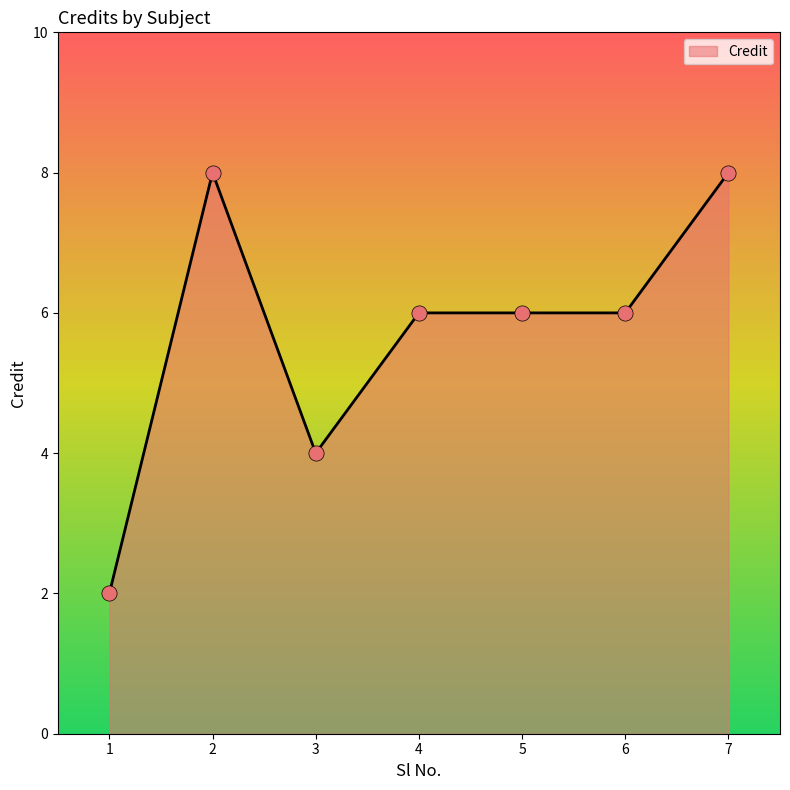

Between 5 and 3, which is larger?

5